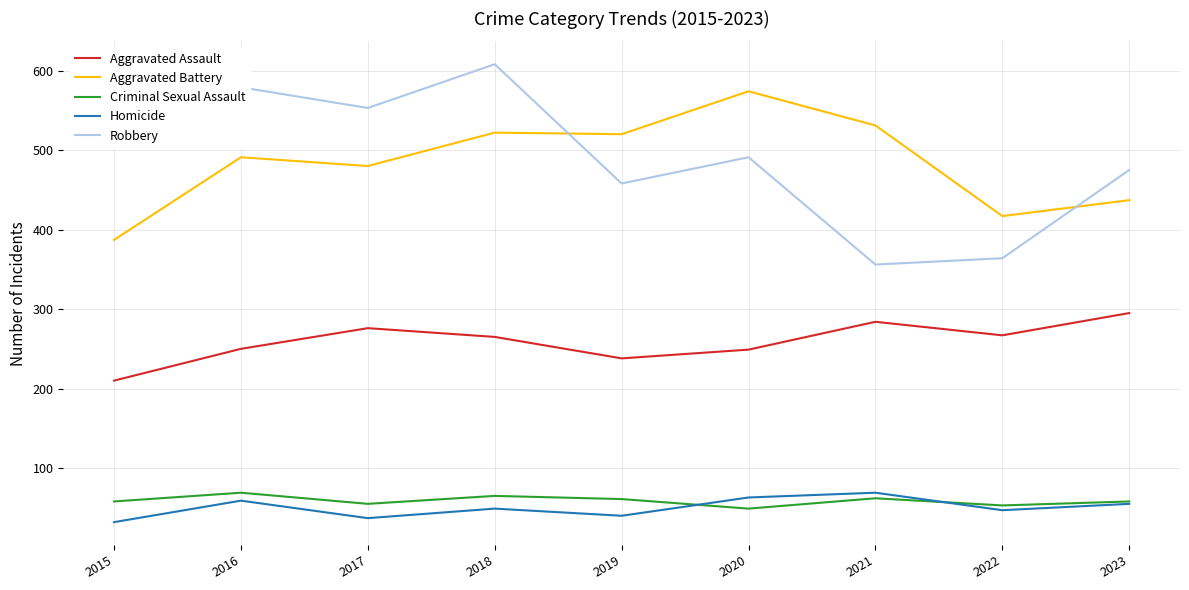

True or false: Criminal Sexual Assault has a value of 40 at 2016.

False